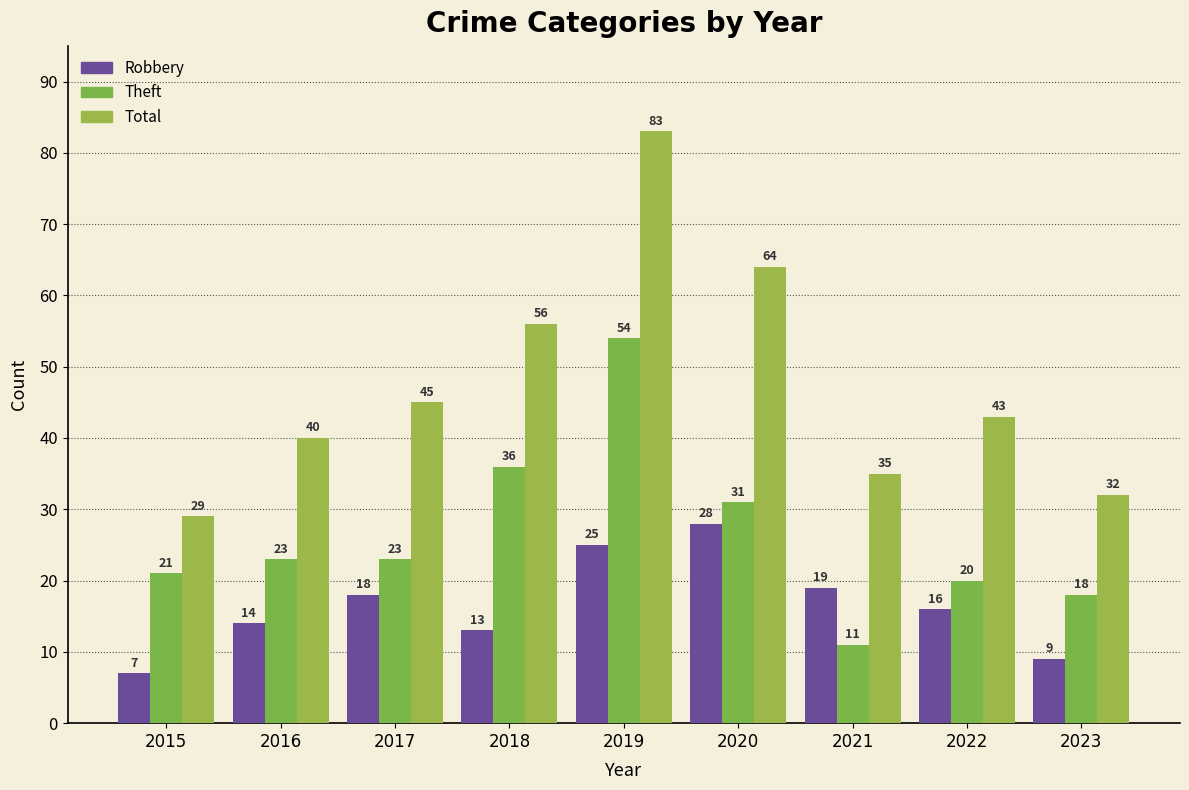

Rank the series at 2017 from highest to lowest value.

Total, Theft, Robbery